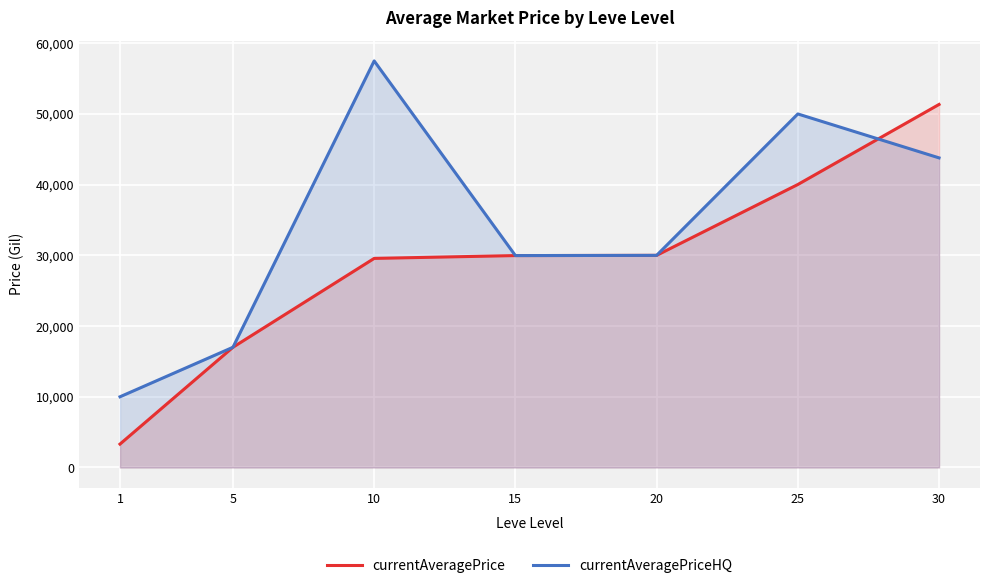

How many interior local valleys does the currentAveragePriceHQ series have?

1